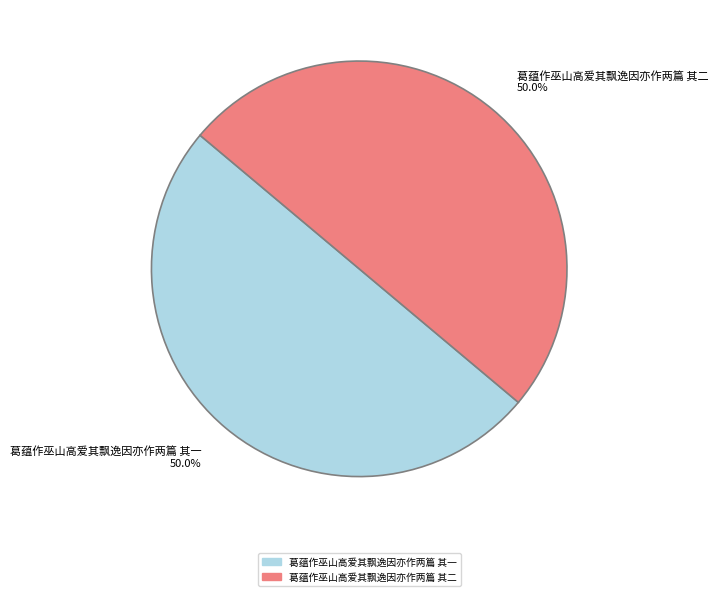

Which category has the biggest portion of the pie?

葛蕴作巫山高爱其飘逸因亦作两篇 其二